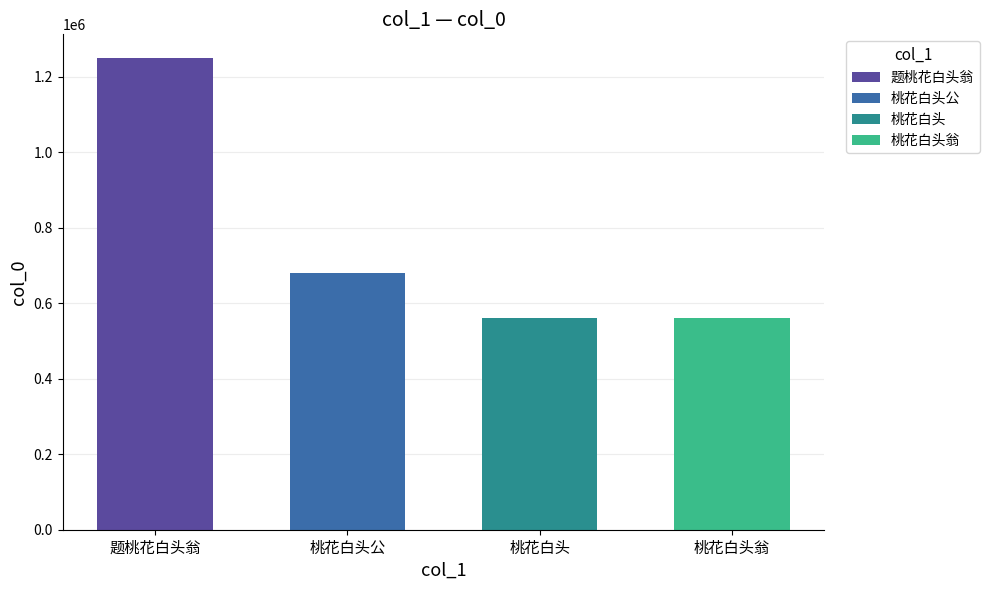

List the labels in order of value, smallest first.

桃花白头翁, 桃花白头, 桃花白头公, 题桃花白头翁